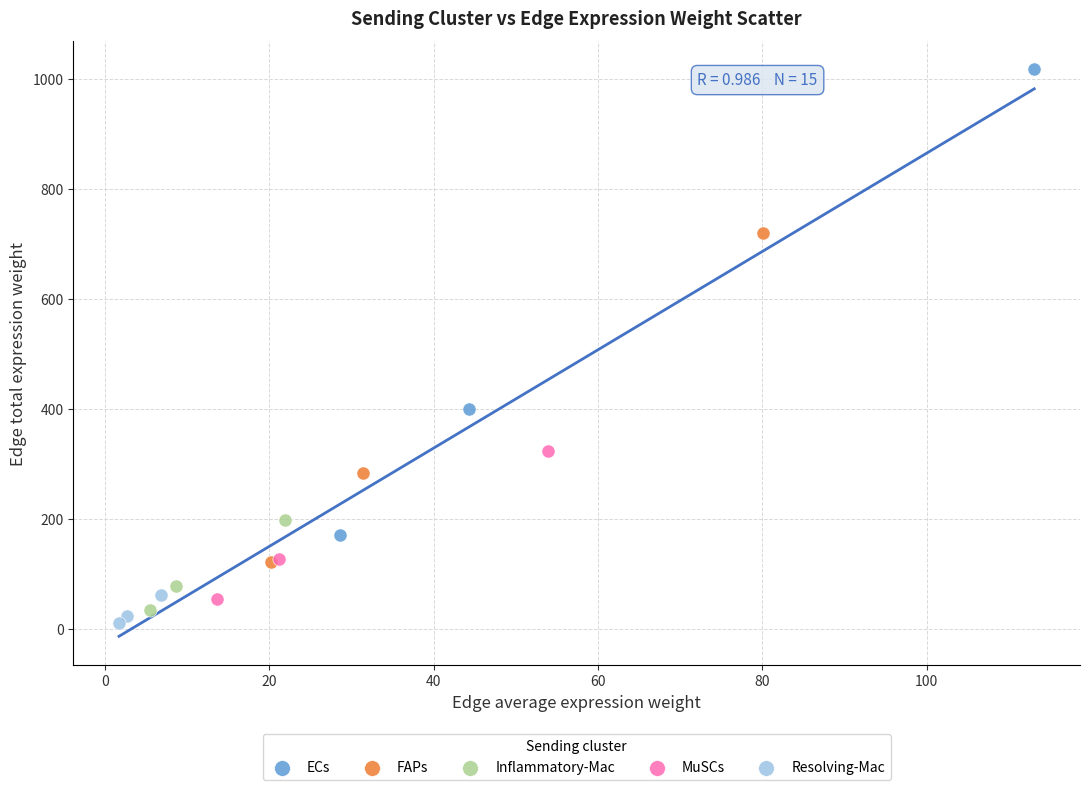

Which series reaches the maximum Y coordinate?

ECs